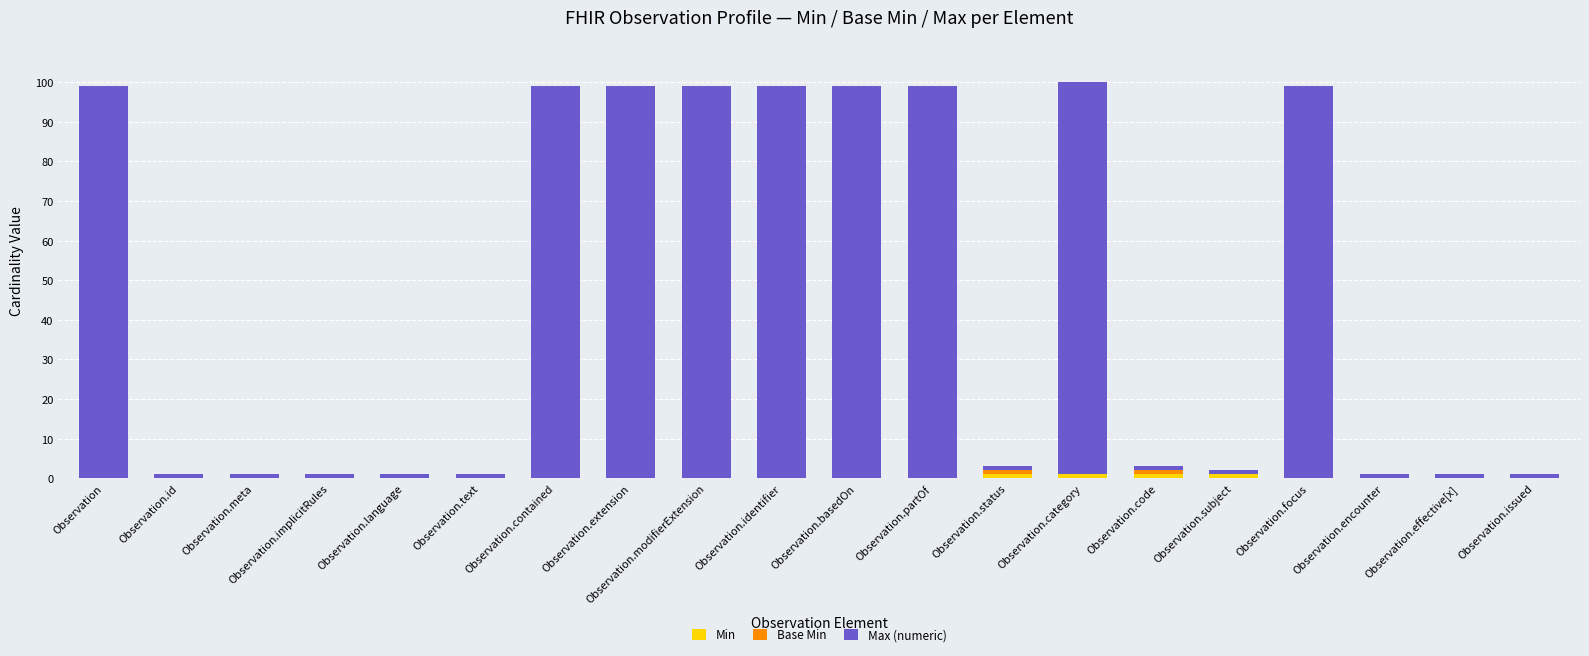

What is the total value across all series at Observation.extension?

99